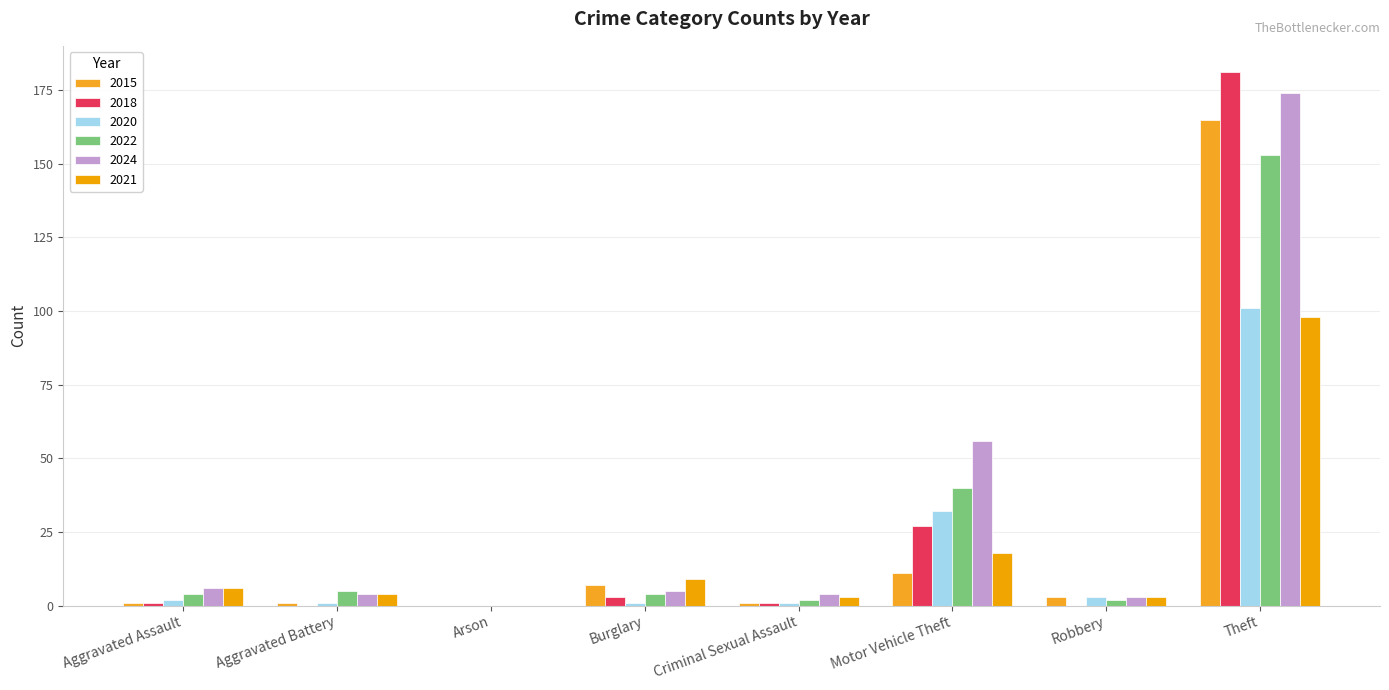

Which label corresponds to the largest value in the chart?

Theft